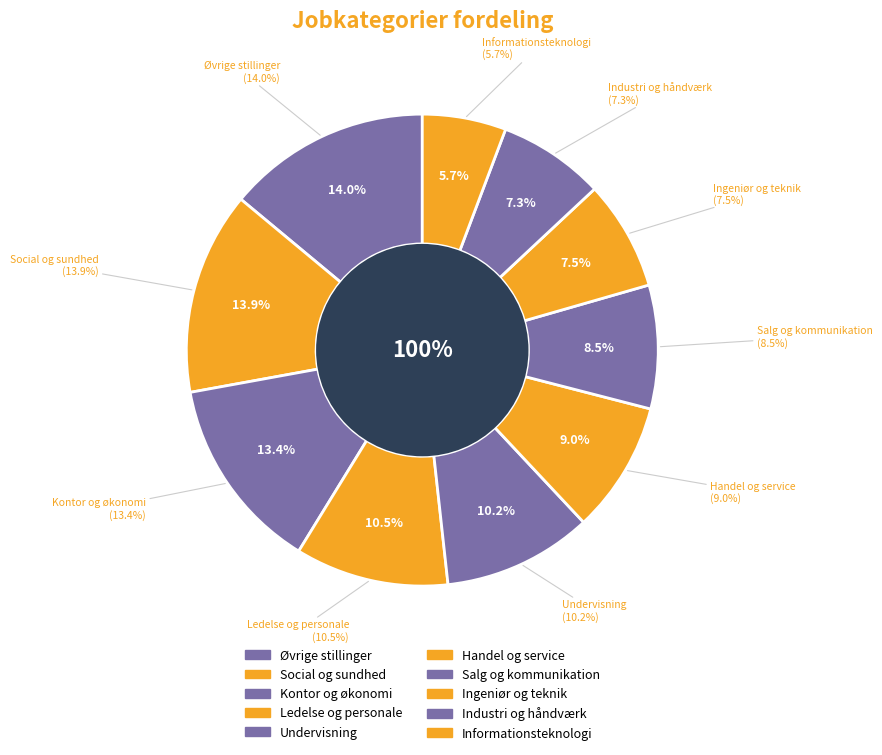

Rank the categories by value from lowest to highest.

Informationsteknologi, Industri og håndværk, Ingeniør og teknik, Salg og kommunikation, Handel og service, Undervisning, Ledelse og personale, Kontor og økonomi, Social og sundhed, Øvrige stillinger